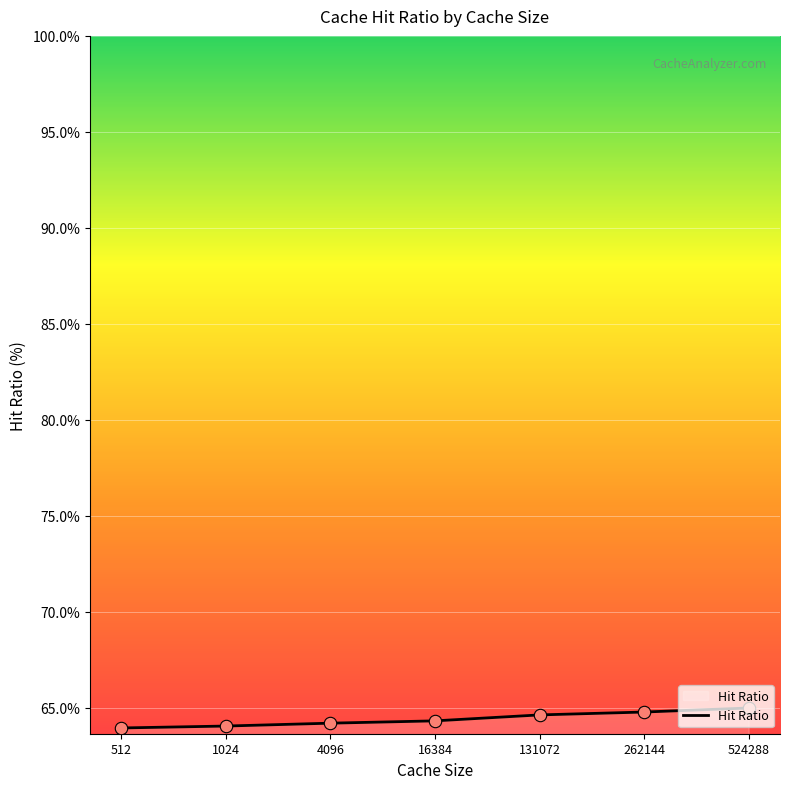

What is the ratio of the value at 262144 to the value at 1024?

1.0